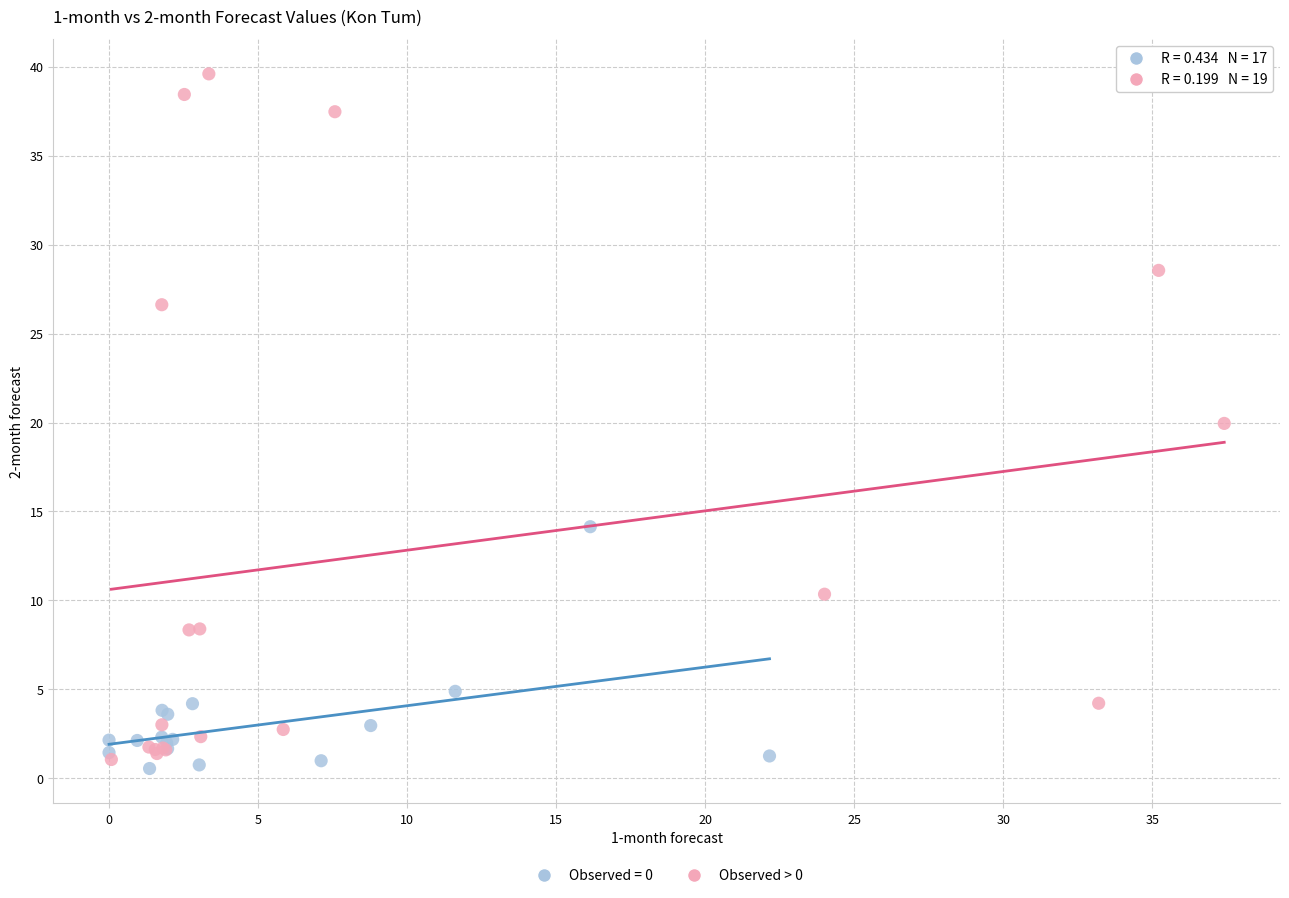

Which series contains the highest Y value?

Observed > 0